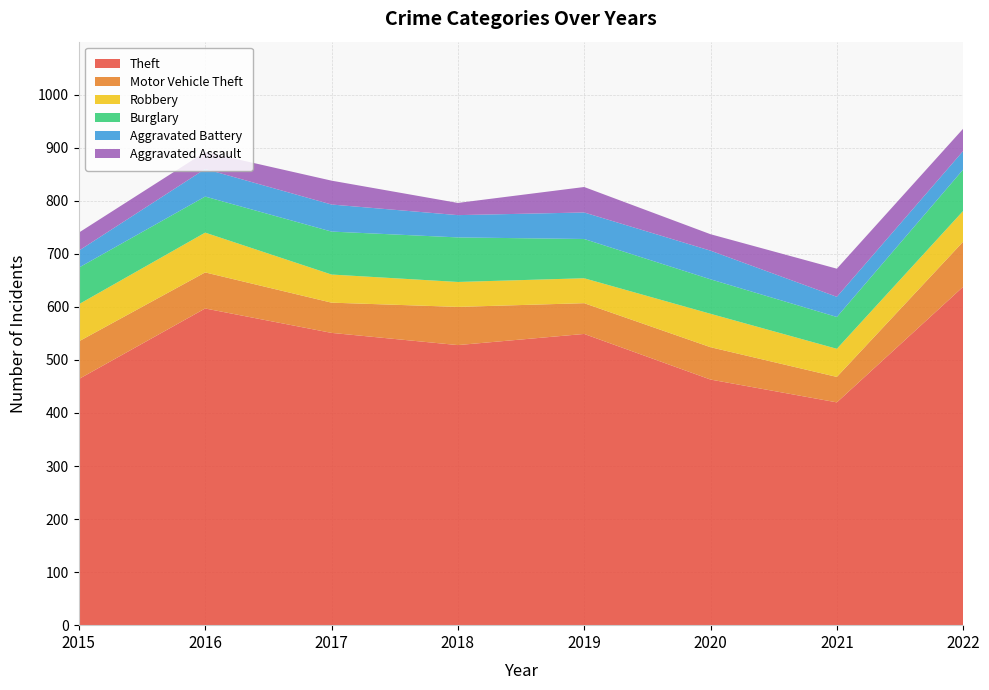

Reading right to left, what are all the values shown in this chart?

Theft: 638	420	463	549	528	551	597	464
Motor Vehicle Theft: 85	48	61	58	72	57	68	71
Robbery: 58	53	63	47	47	53	75	70
Burglary: 78	60	65	74	84	81	68	69
Aggravated Battery: 35	38	54	50	42	51	52	32
Aggravated Assault: 42	53	31	48	23	45	32	34